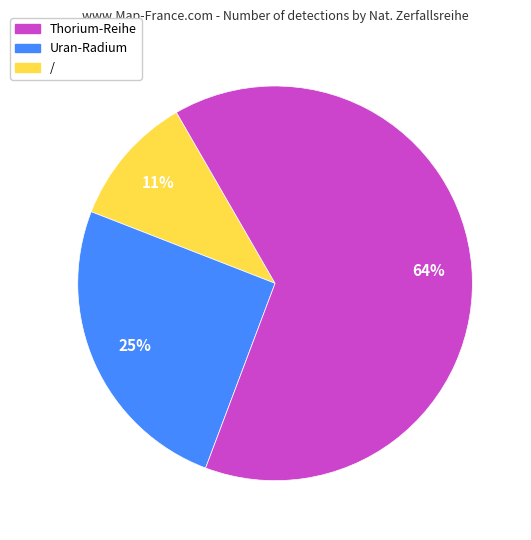

Is there a majority slice in this chart?

Yes